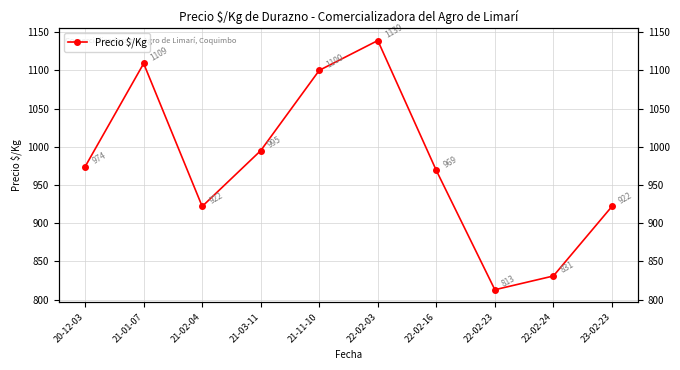

Reading left to right, transcribe all the data shown in this chart.

974	1109	922	995	1100	1139	969	813	831	922